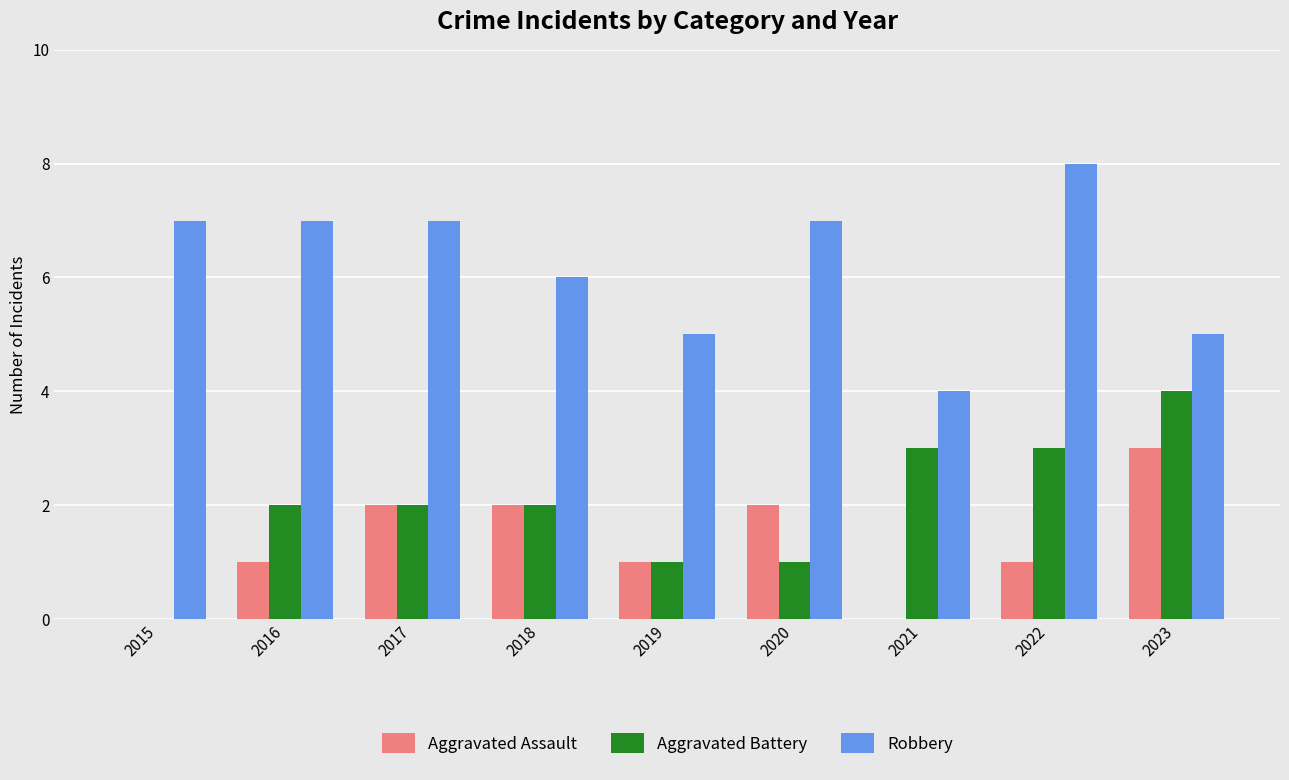

What is the total value across all series at 2019?

7